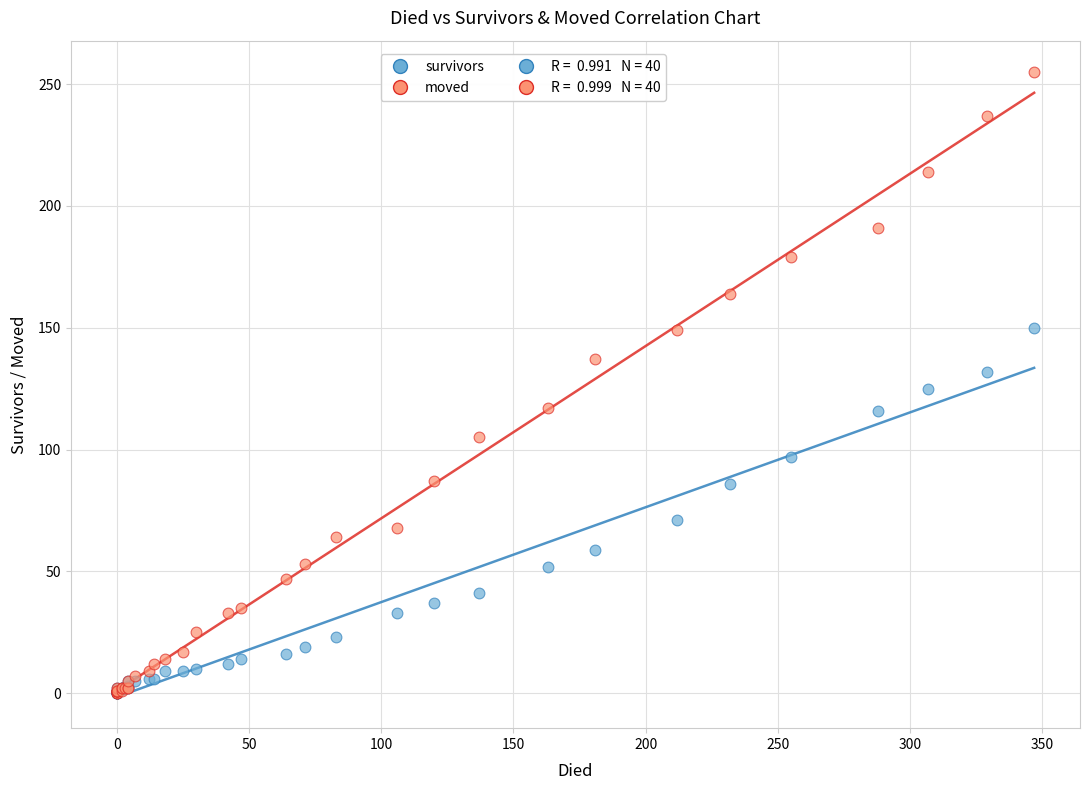

In the survivors series, what Y value is closest to 75?

71